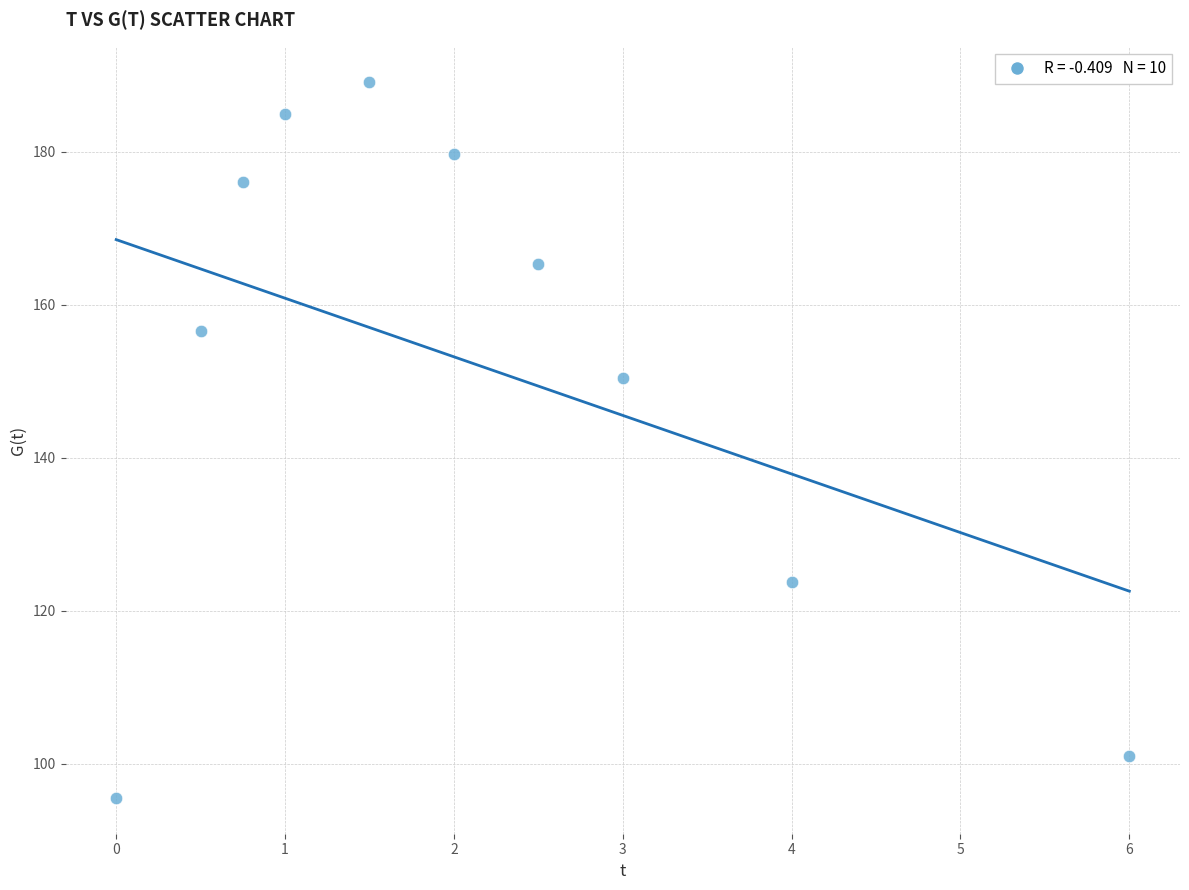

What Y value in the scatter plot is closest to 142?

150.4